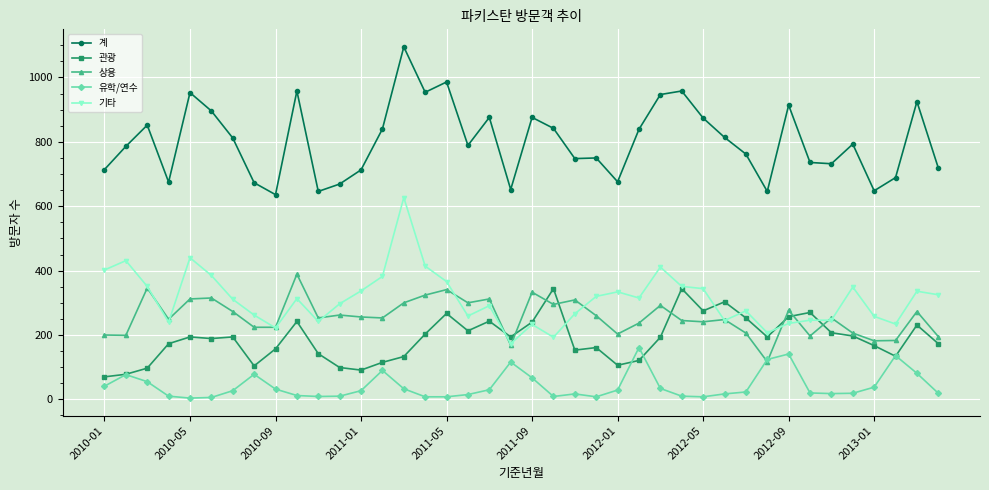

True or false: 유학/연수 and 기타 intersect in this chart.

False